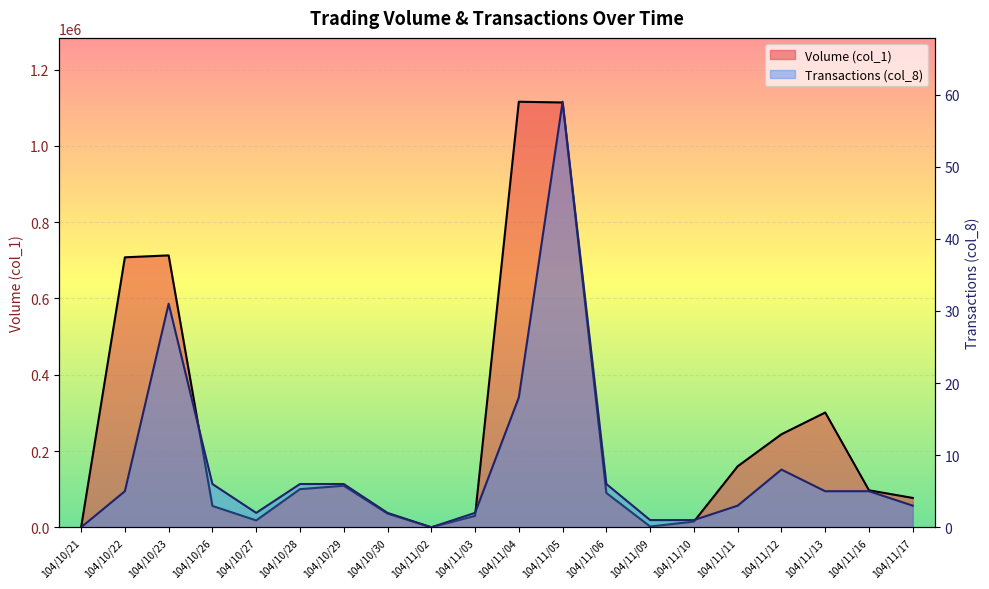

Rank the series by their average value, from highest to lowest.

Volume (col_1), Transactions (col_8)